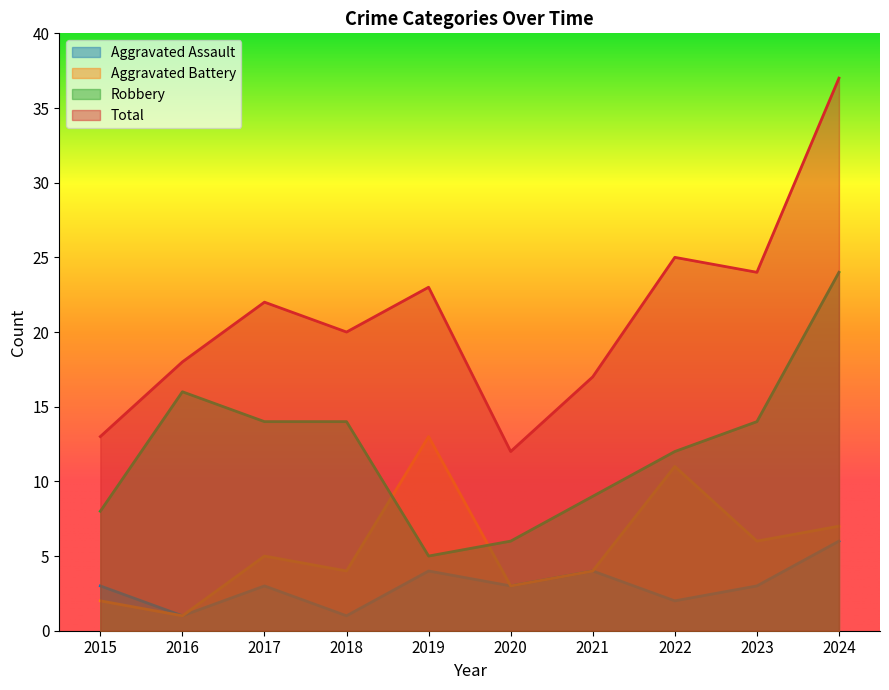

What is the value of the Robbery point at the 3rd from the left?

14